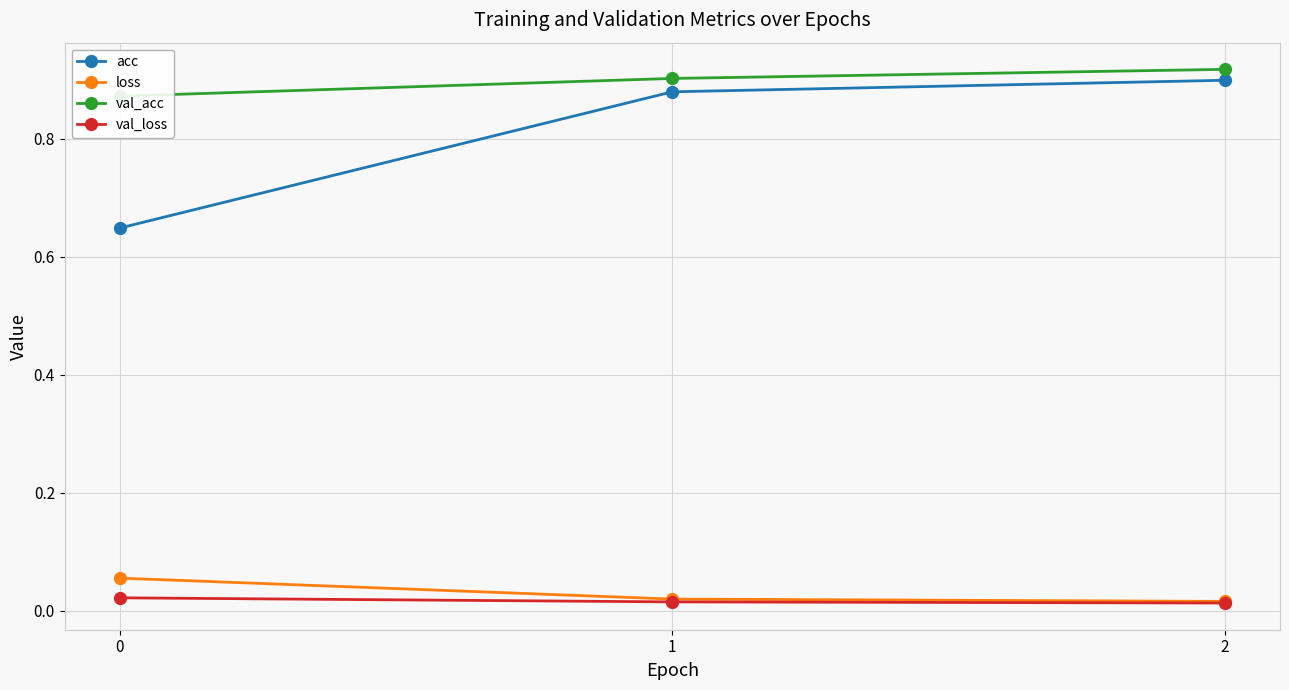

Between 0 and 2, which series saw the biggest shift?

acc